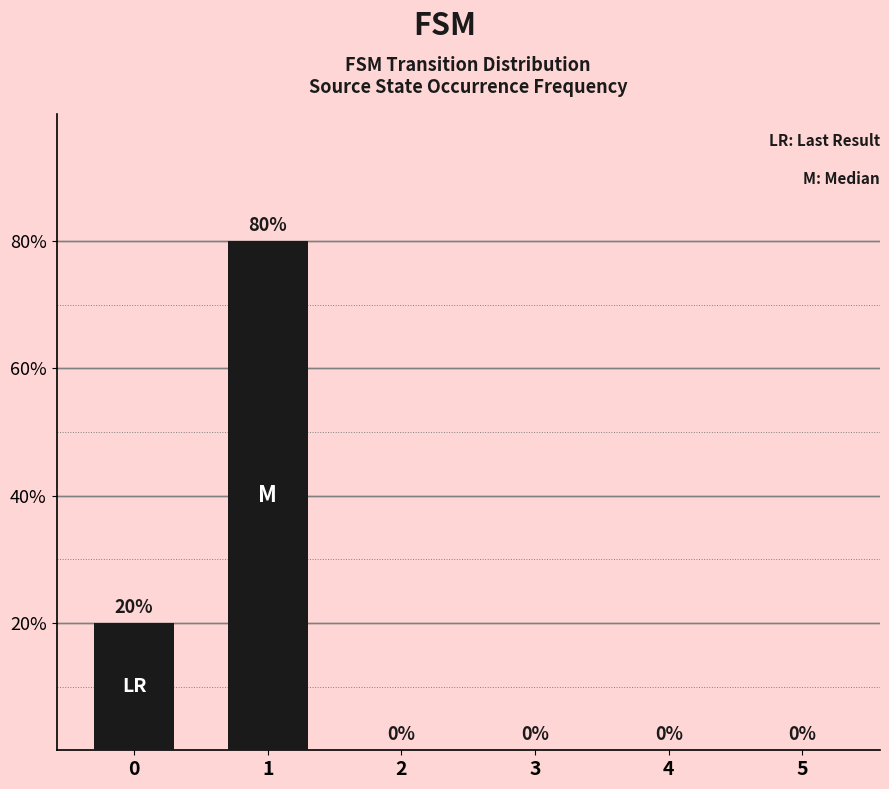

Is it true that the value at 0 is 20?

True